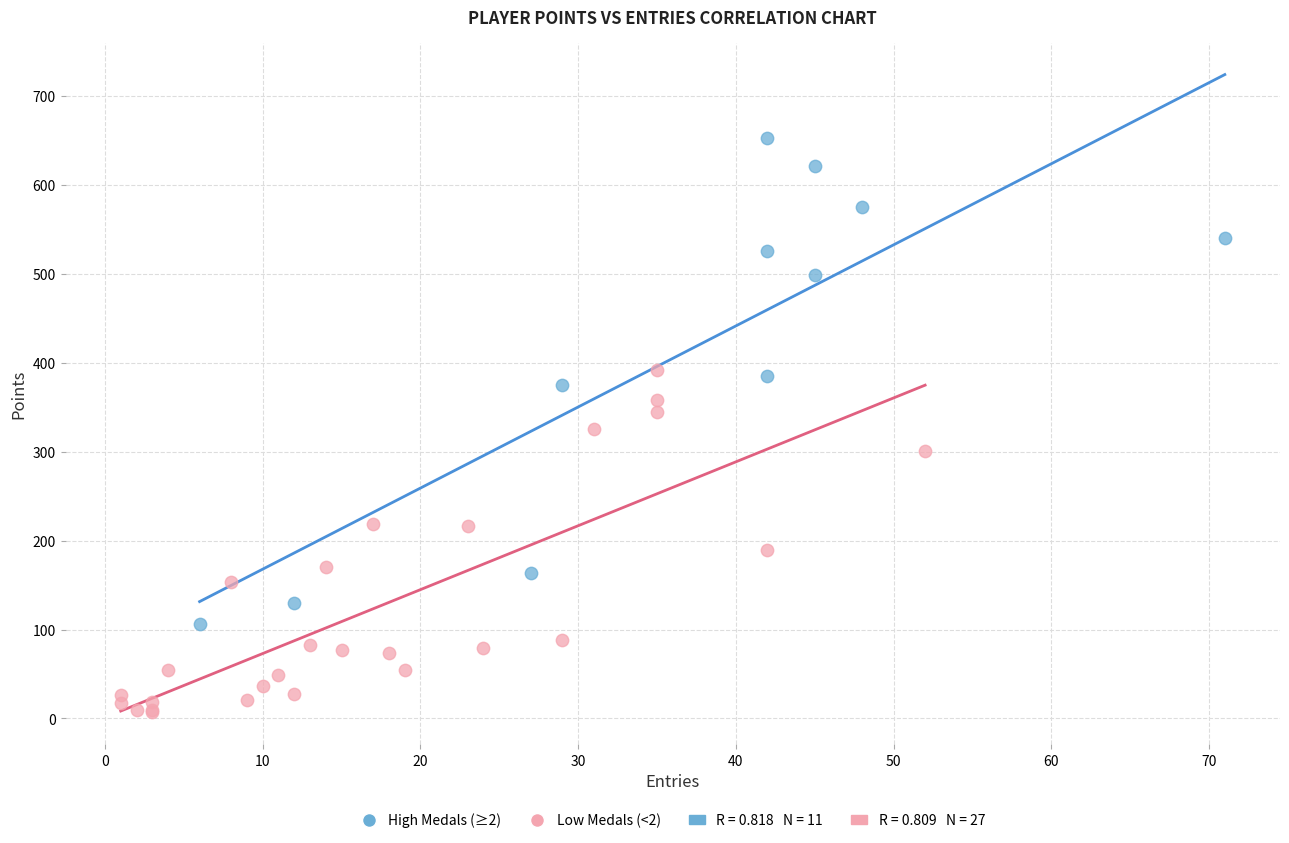

Which series has the largest Y range (max minus min)?

High Medals (≥2)